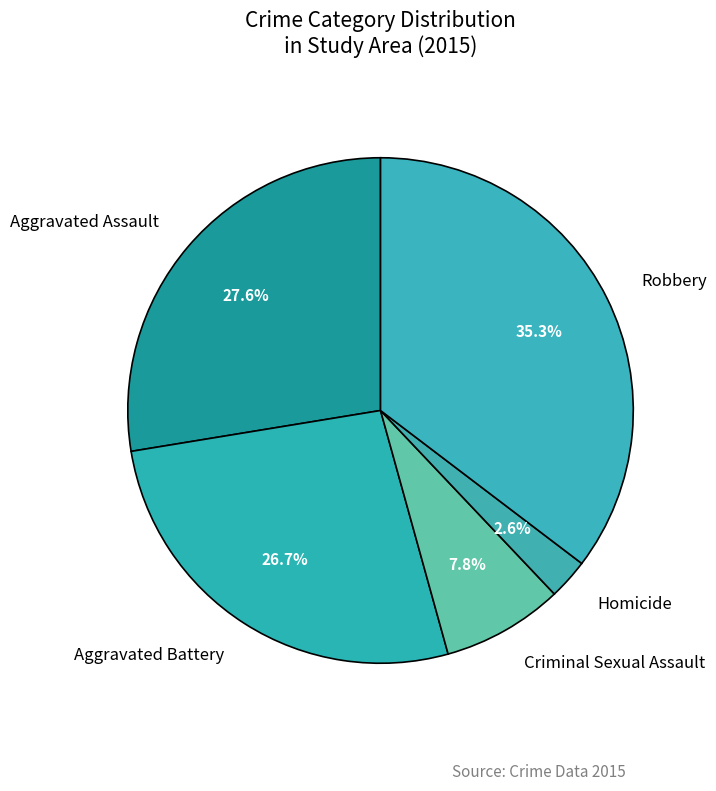

To the nearest percent, what is the difference between the largest and smallest slice percentages?

33%